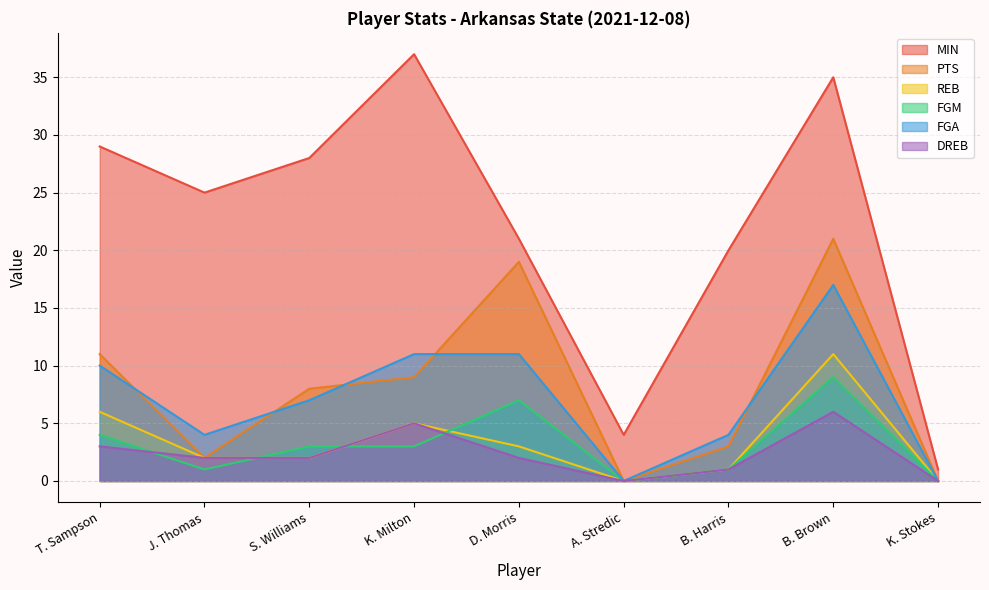

True or false: MIN and REB cross at least once.

False